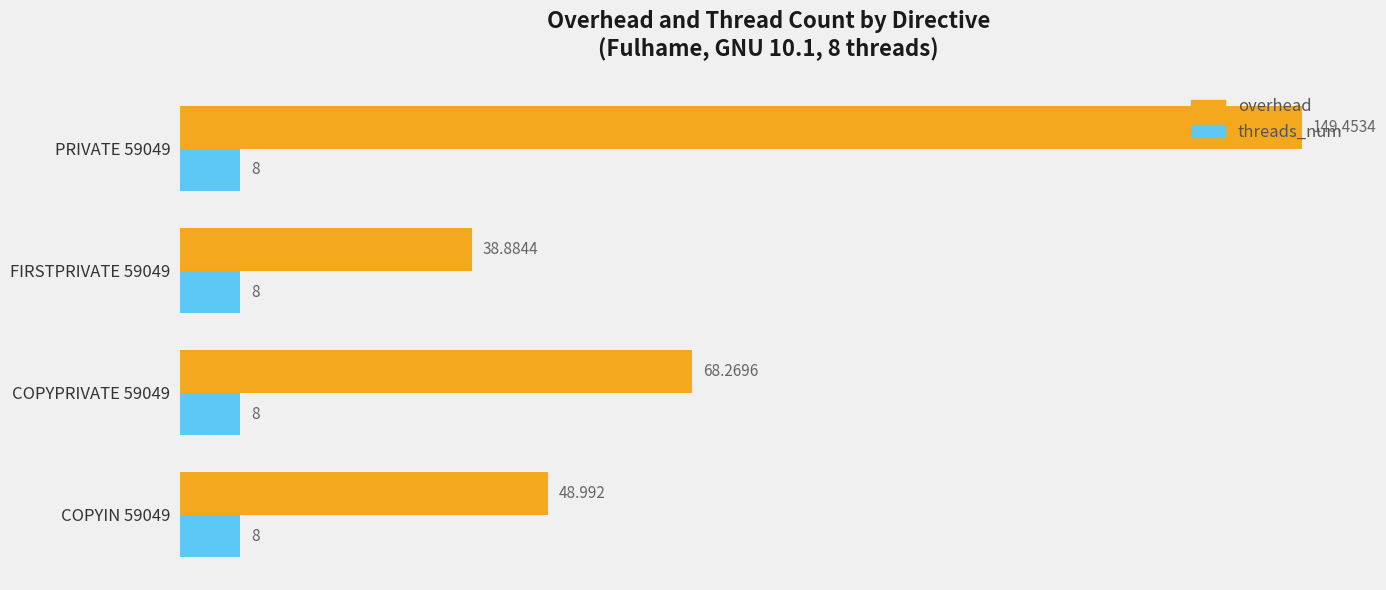

What is the average value of the overhead series?

76.4